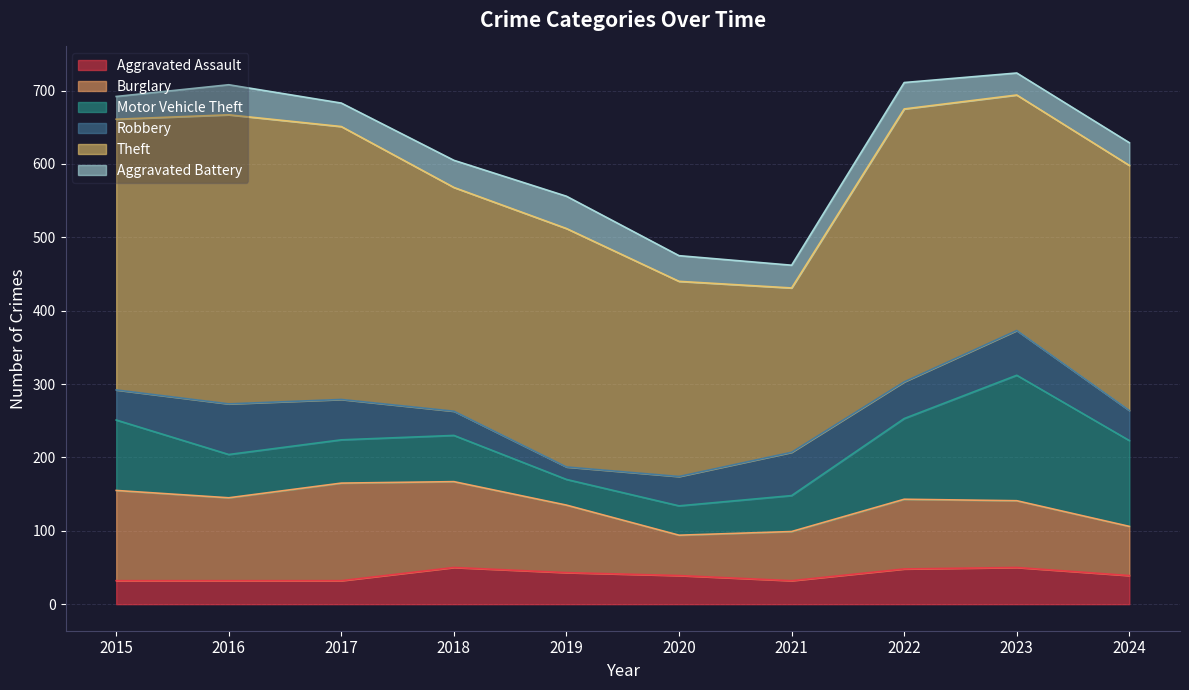

How many values in the Motor Vehicle Theft series exceed 63?

4